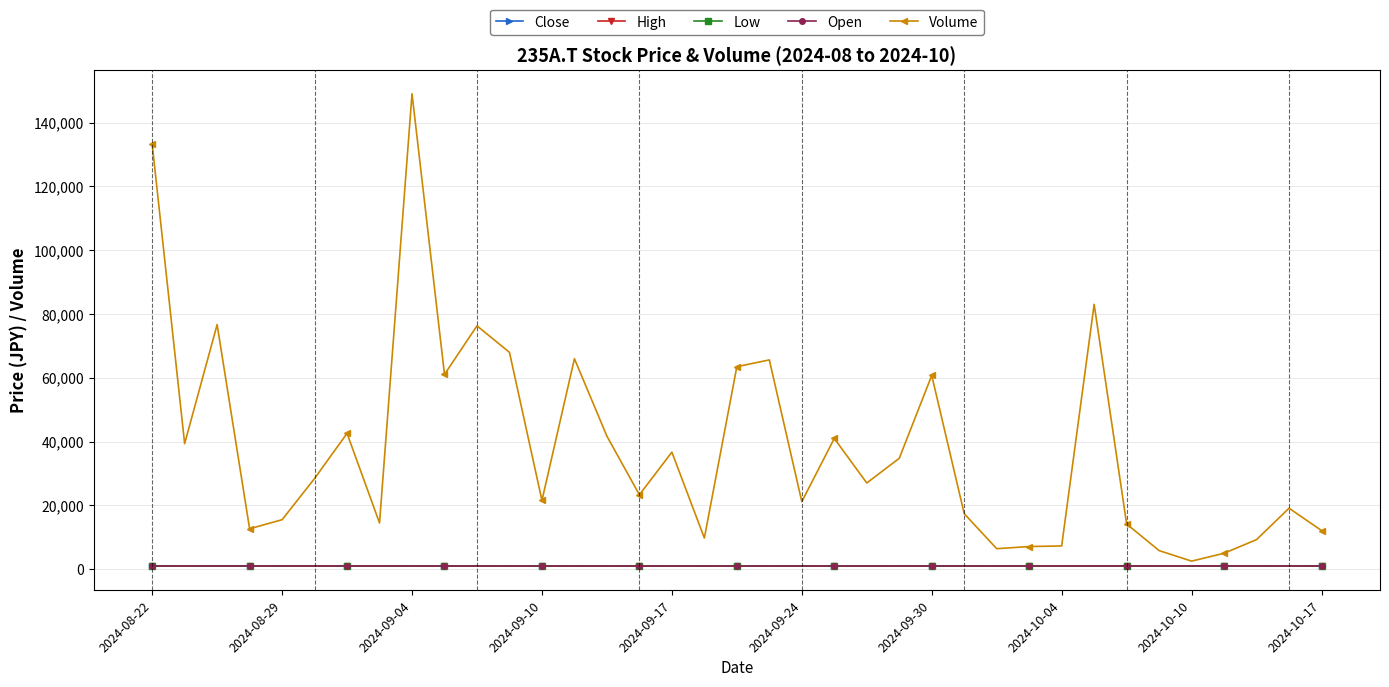

Which series has the largest total across all categories?

Volume